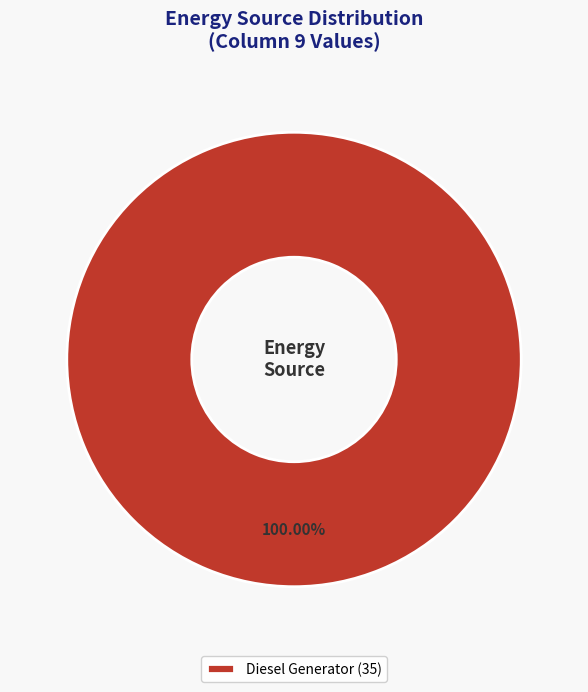

Rank the categories by value from highest to lowest.

Diesel Generator (35)